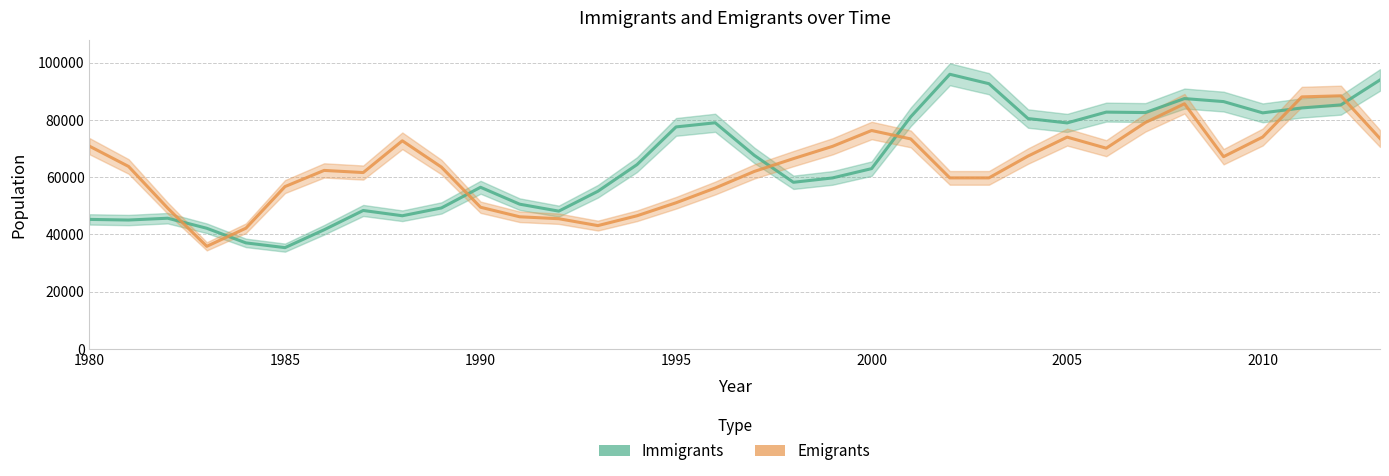

Which series has the largest total across all categories?

Immigrants